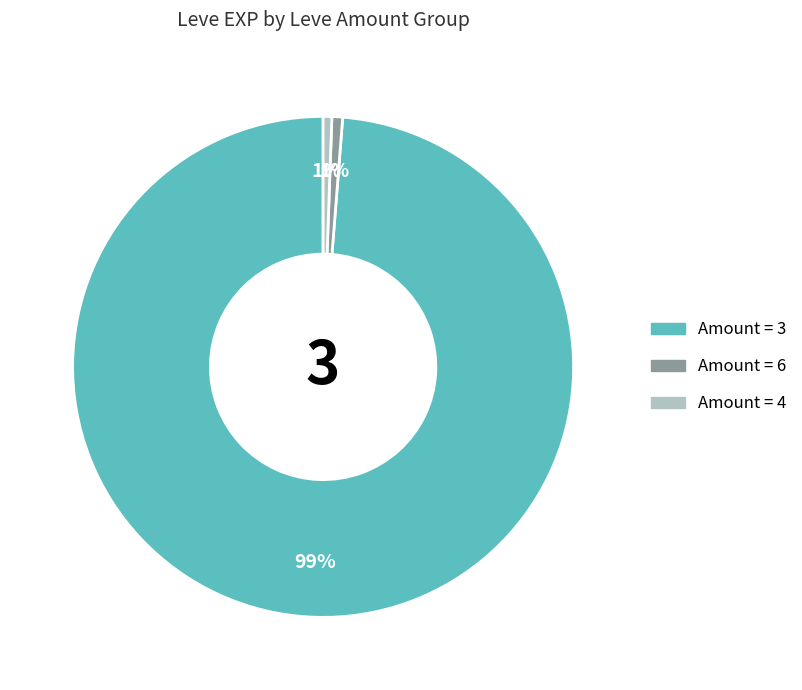

Count the number of slices in the pie.

3